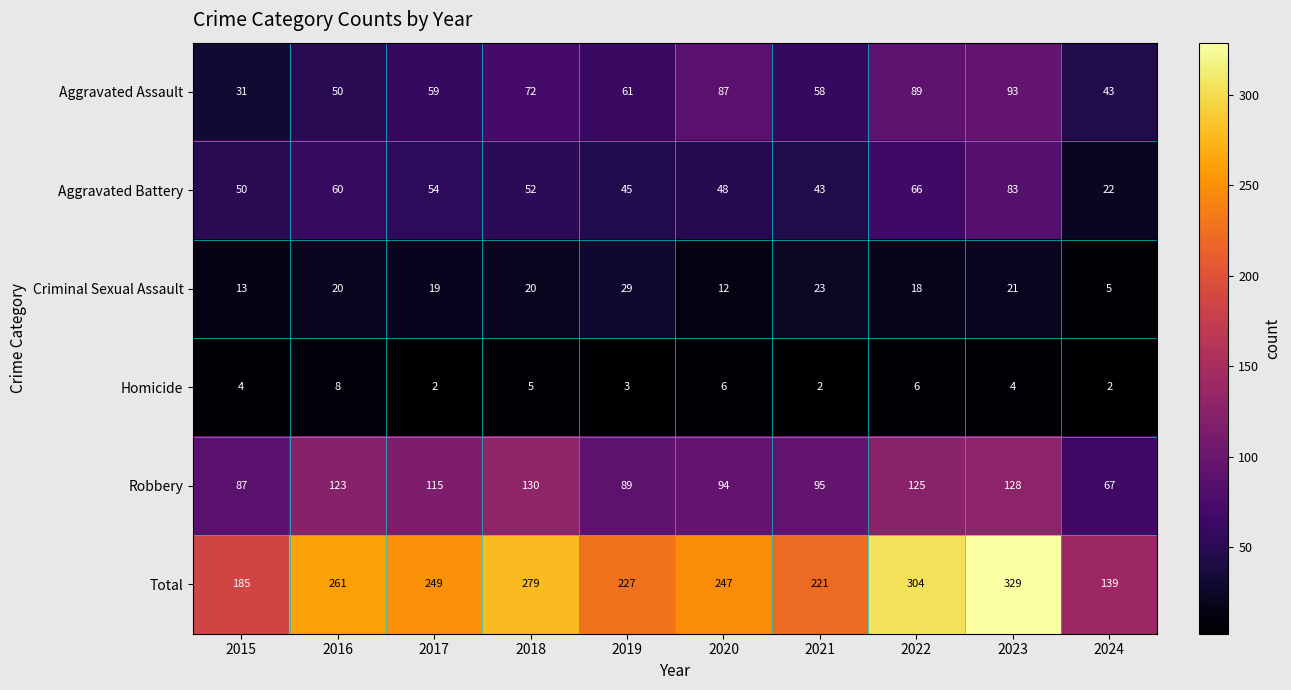

How many categories are shown in the chart?

10